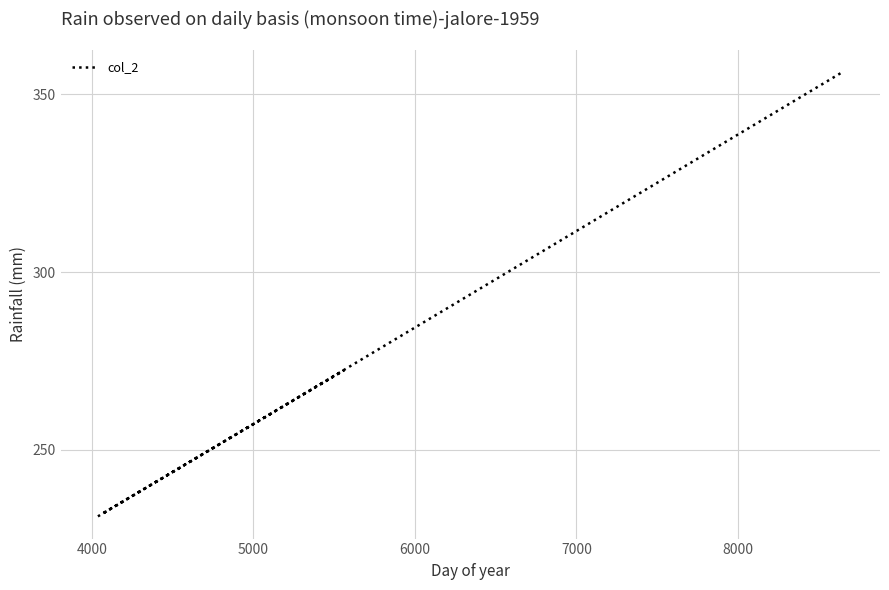

What is the maximum value shown in the chart?

356.3